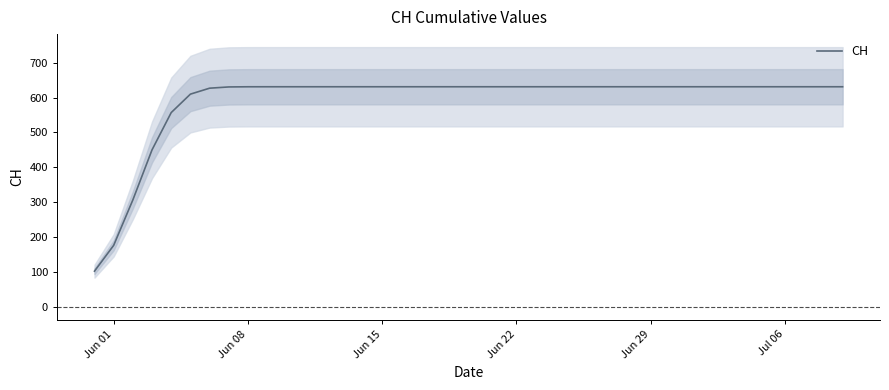

What is the difference between the maximum and second lowest values?

454.3